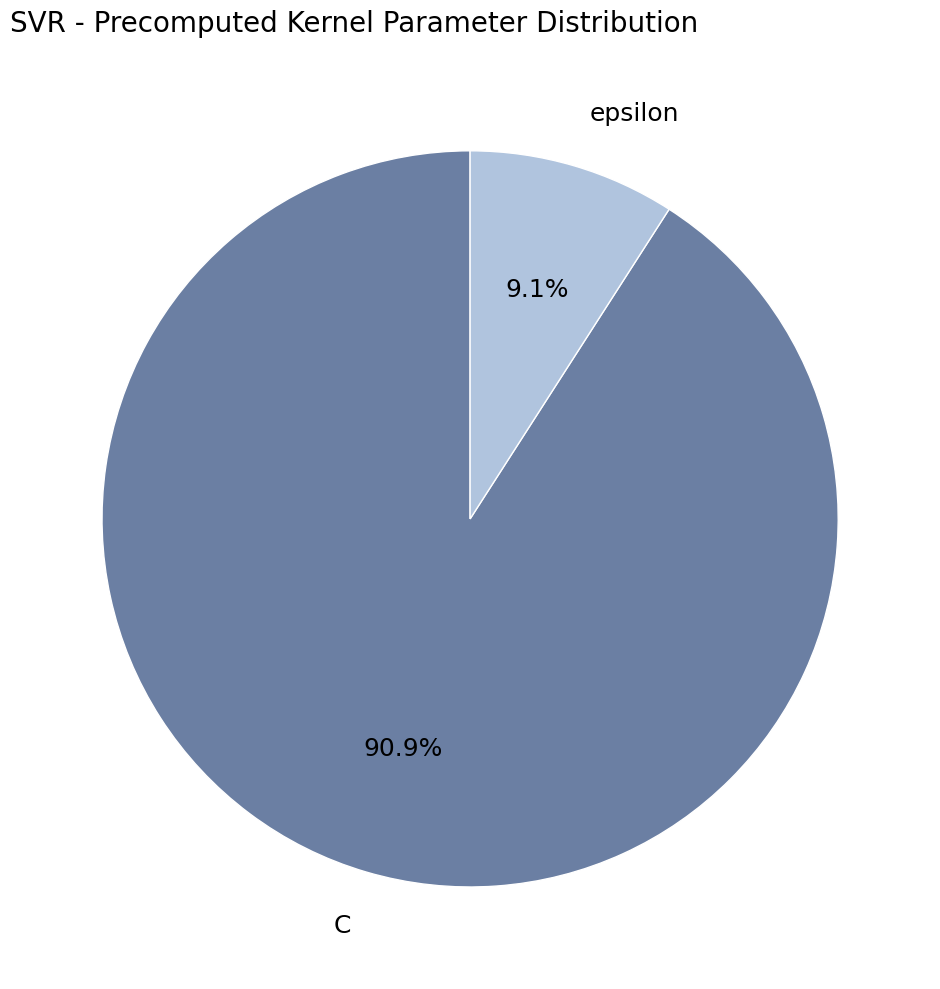

Count the number of slices in the pie.

2